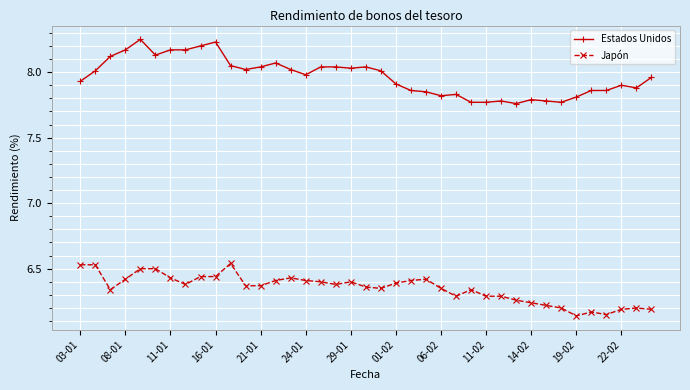

True or false: Estados Unidos and Japón cross at least once.

False